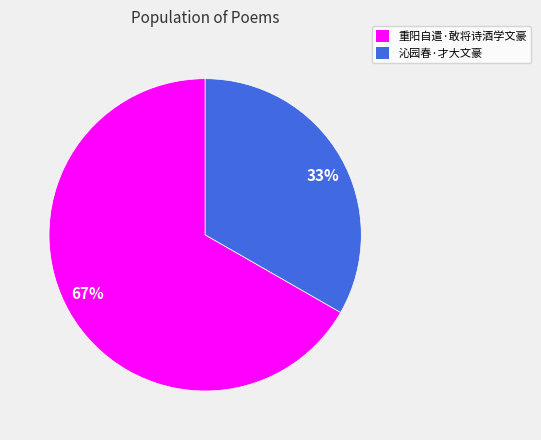

To the nearest percent, what is the average slice percentage?

50%